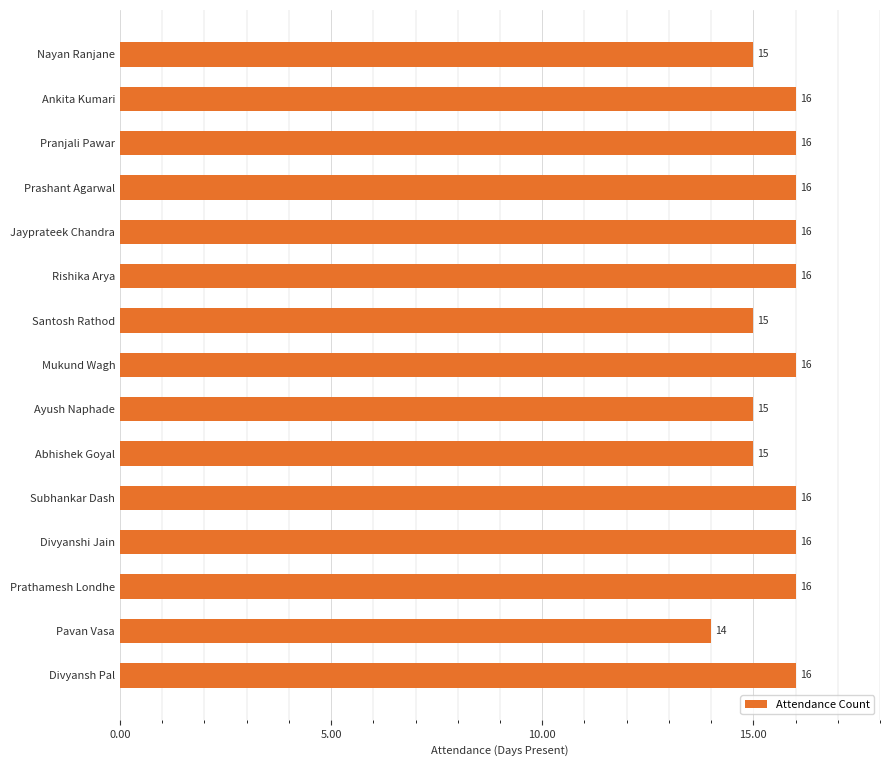

What is the value of the 13th bar from the top?

16